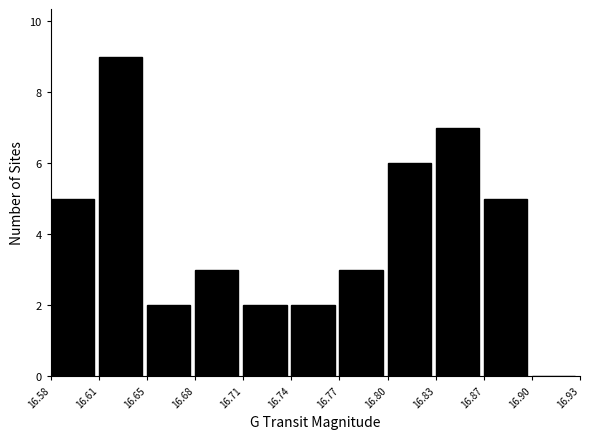

Reading left to right, transcribe all the data shown in this chart.

16.58=5	16.61=9	16.65=2	16.68=3	16.71=2	16.74=2	16.77=3	16.80=6	16.83=7	16.87=5	16.90=0